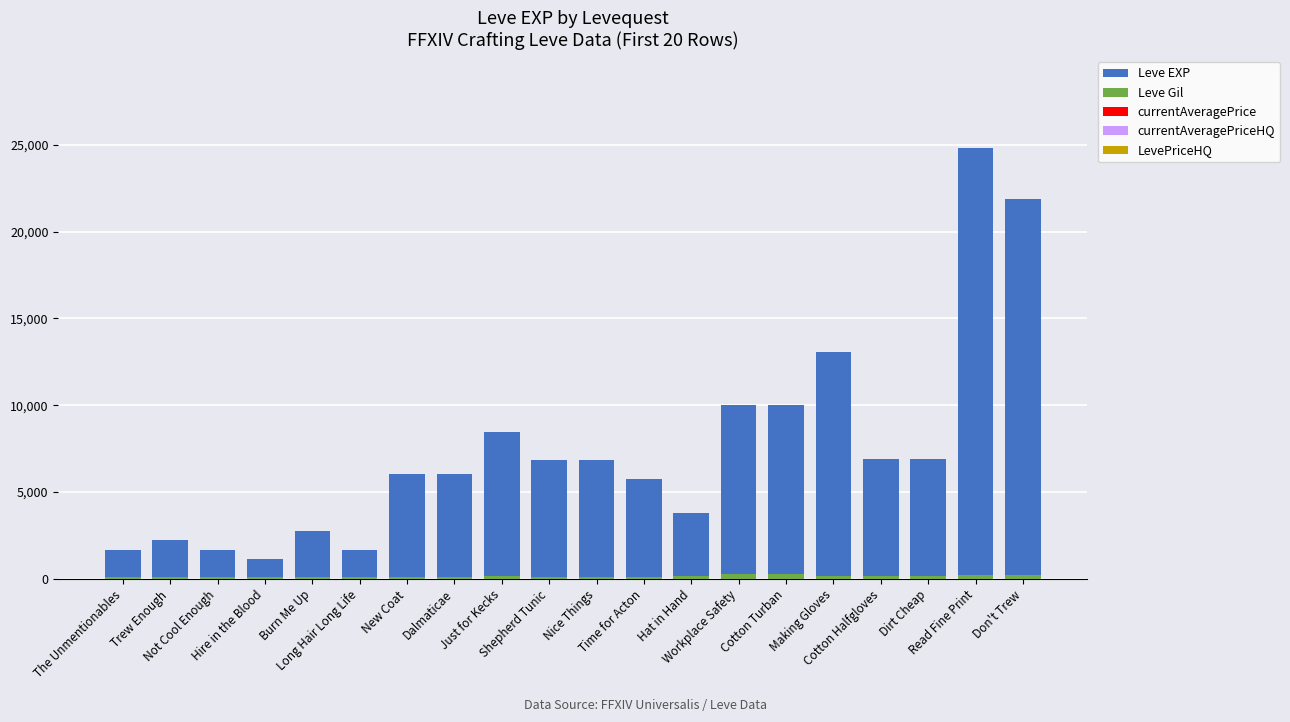

Which category has the highest value in the Leve Gil series?

Cotton Turban